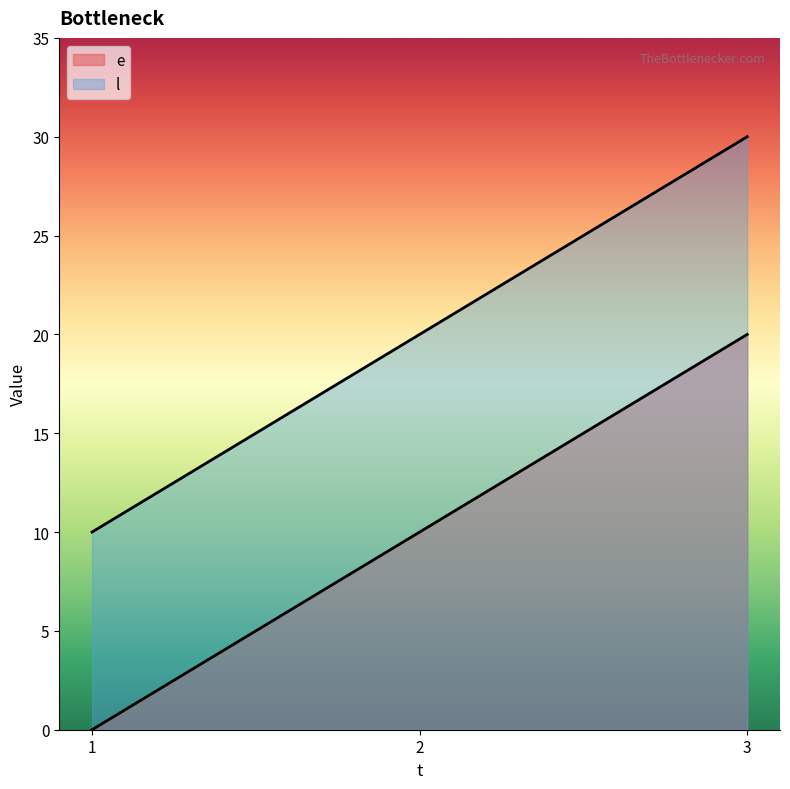

At which label does e reach its minimum?

1